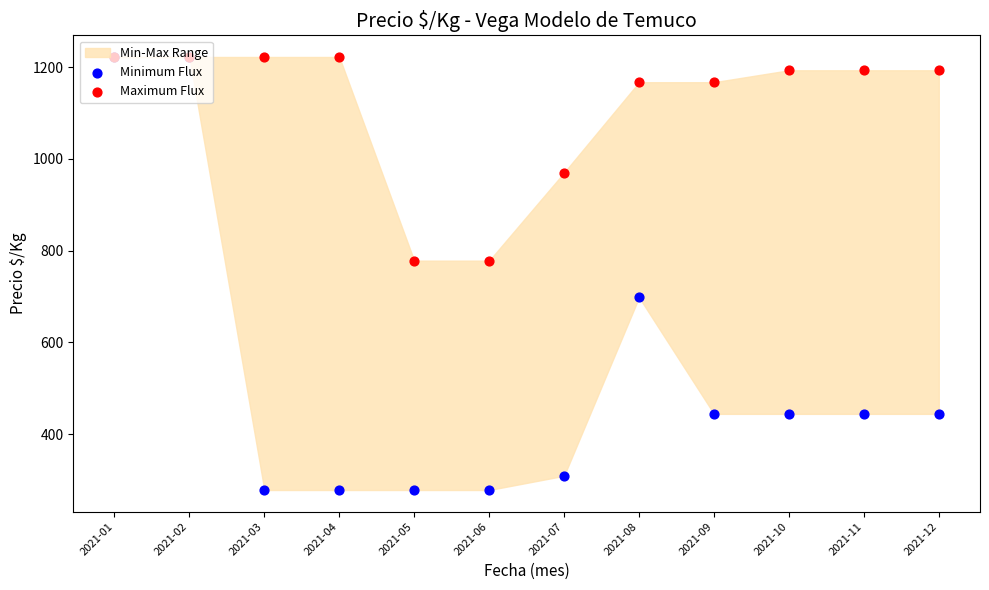

What is the total value across all series at 2021-04?

1500